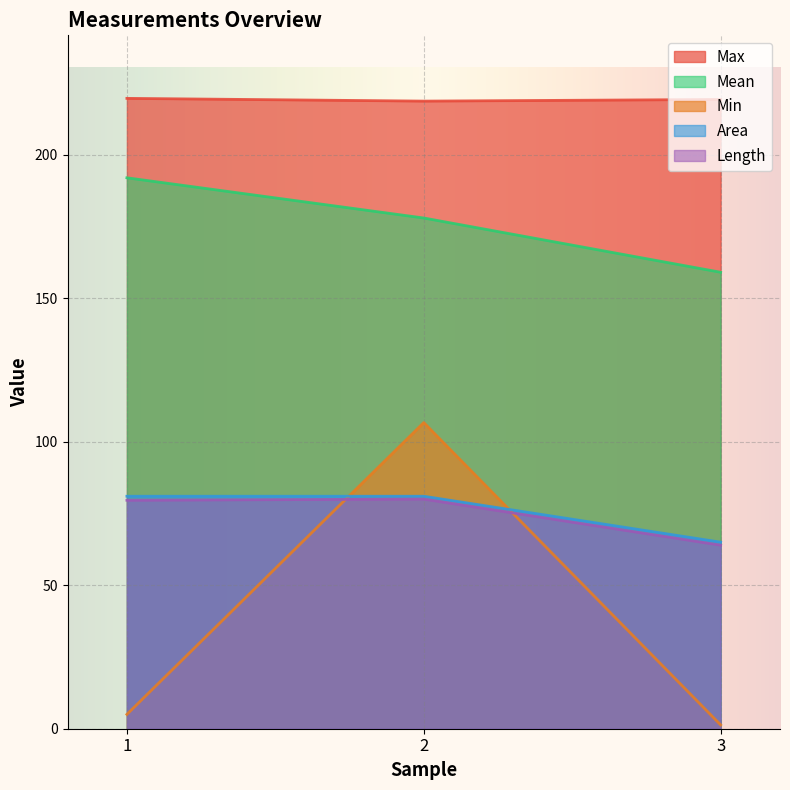

Where is Max nearest to the value 219?

3